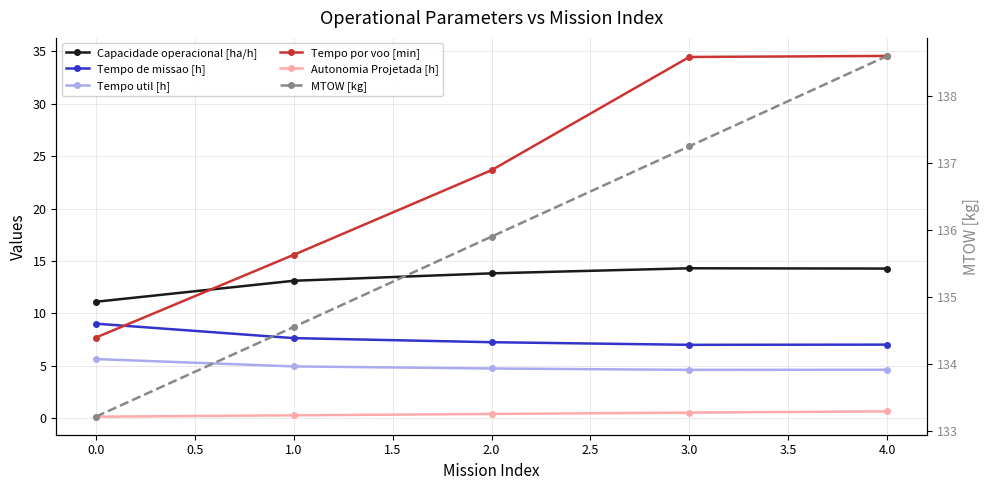

How many data points does each series have?

5